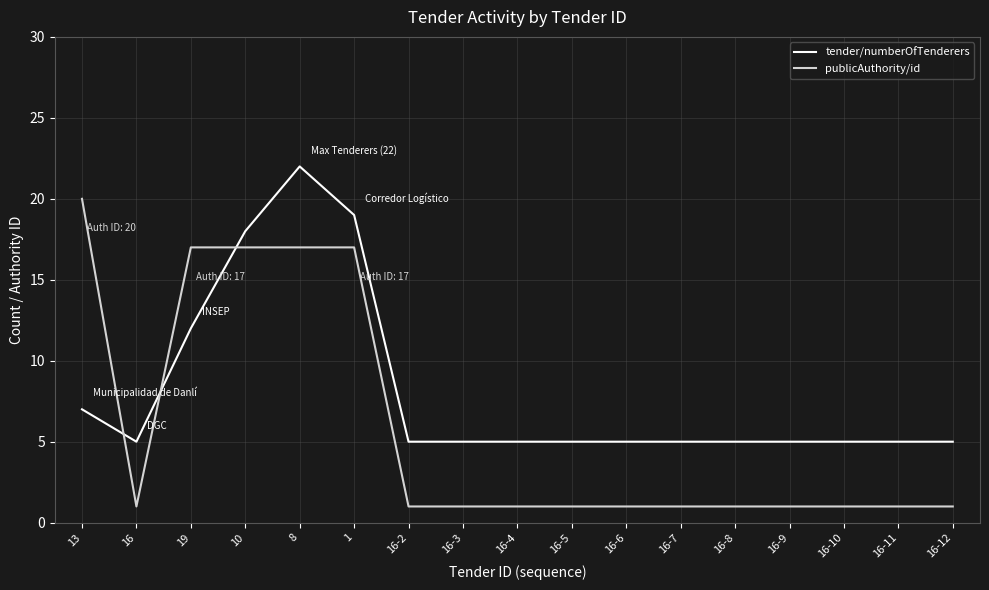

Does the chart have visible grid lines?

Yes